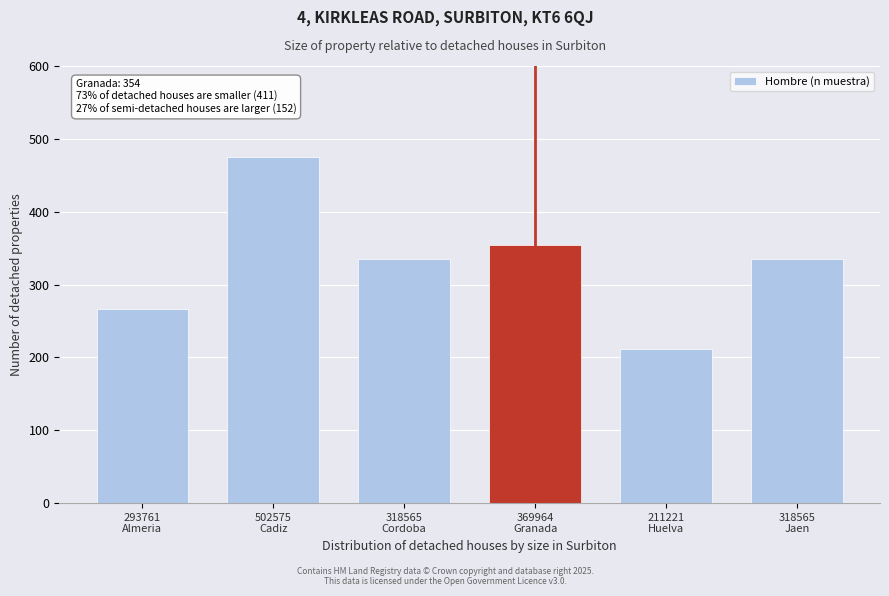

Reading left to right, list all the values displayed in this chart.

266	475	335	354	212	335